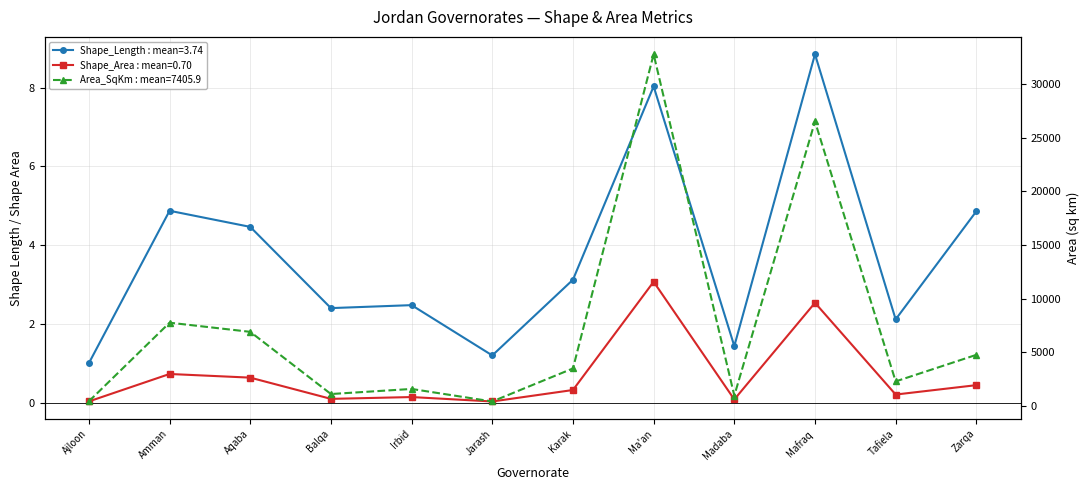

Is this an area chart (filled region under the line)?

No